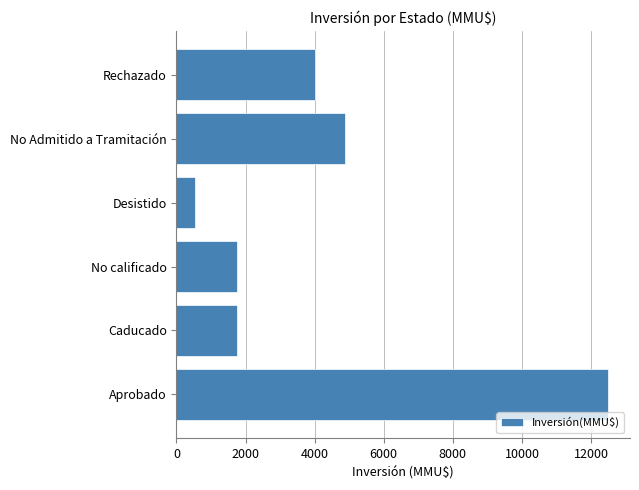

Which has a higher value, Desistido or Caducado?

Caducado